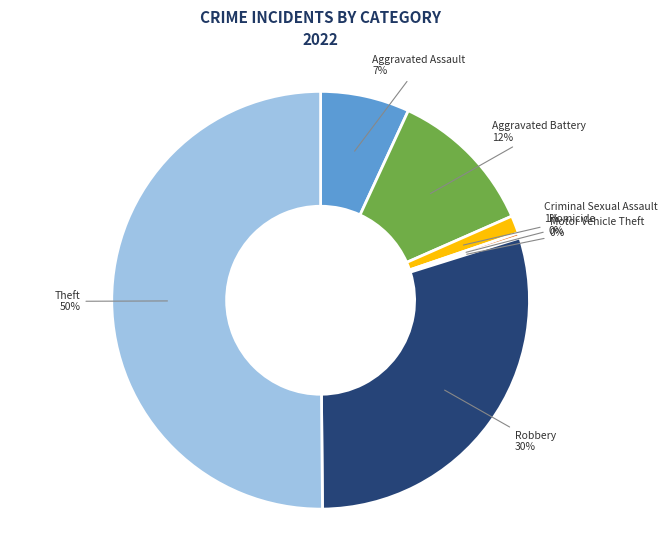

To the nearest percent, what is the difference between the largest and smallest slice percentages?

50%